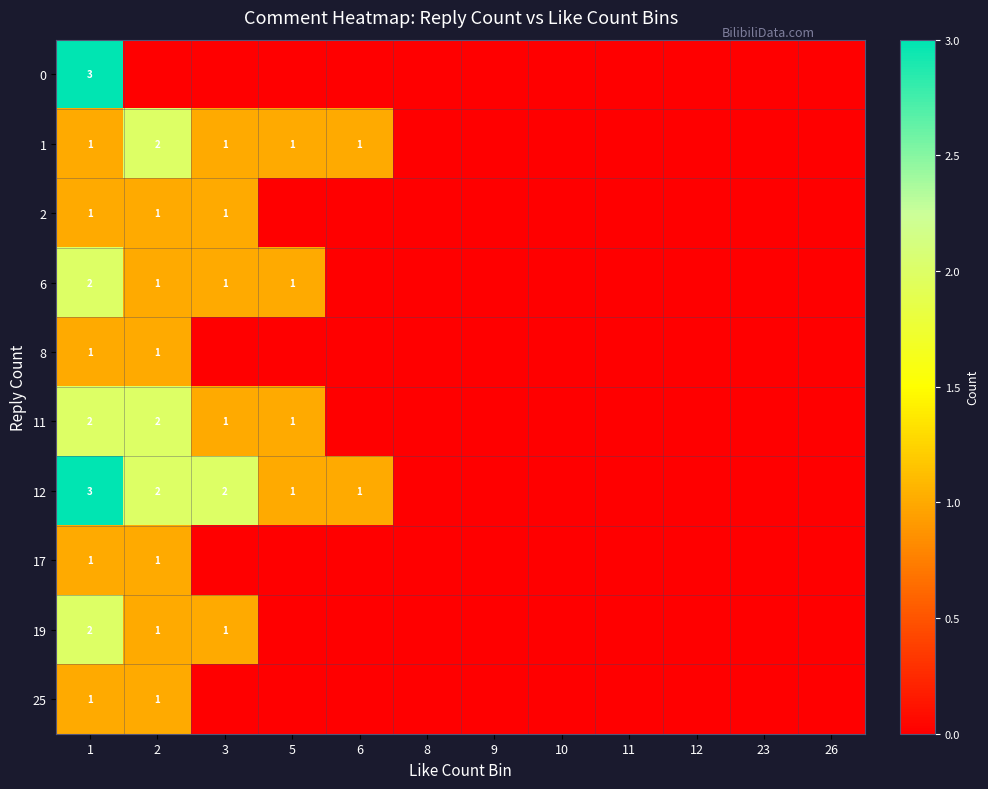

The value of 17 at 1 is 2. True or false?

False